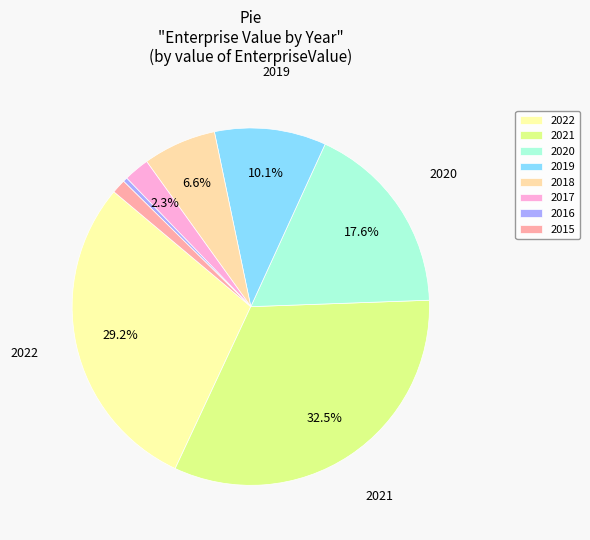

Which slice is the largest?

2021